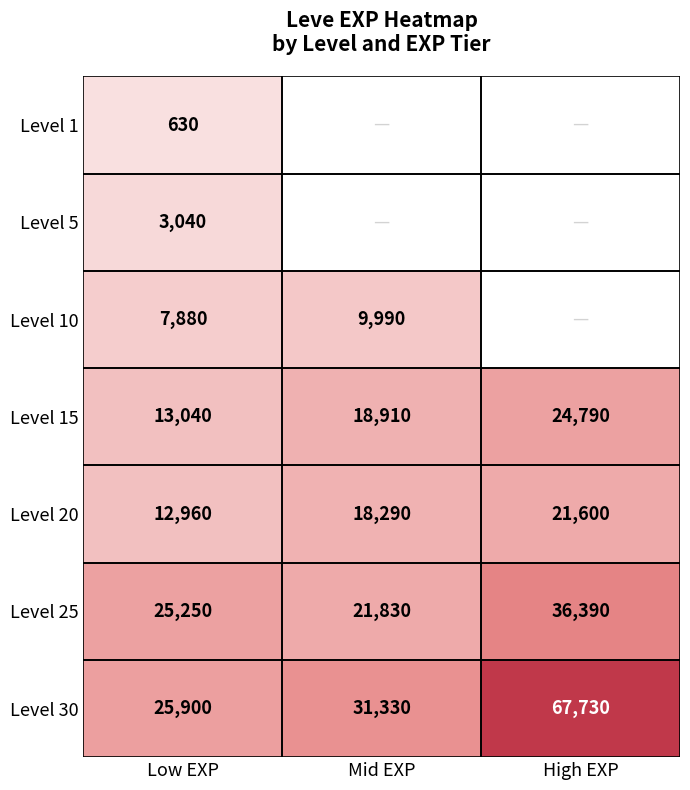

What is the difference between the maximum and second lowest values in the Level 20 series?

3310